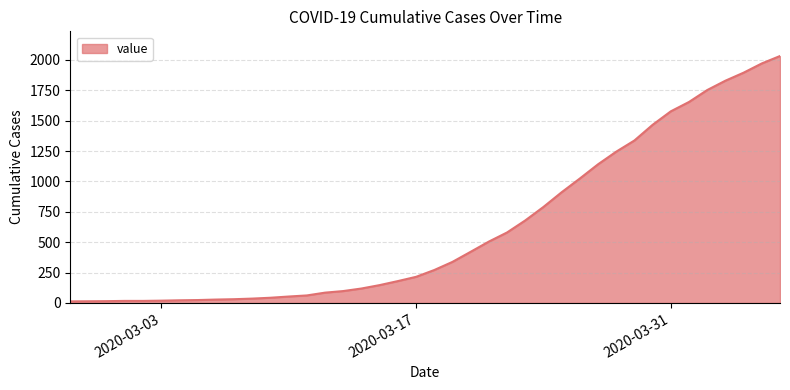

What is the difference between the maximum and minimum values?

2019